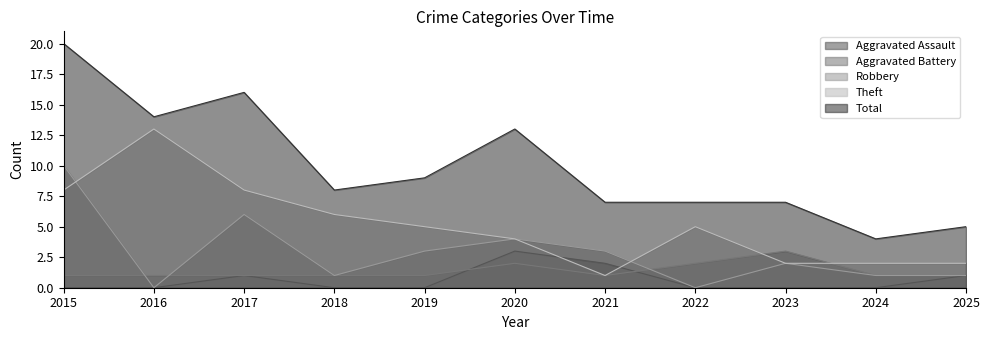

True or false: Aggravated Assault and Robbery cross at least once.

False